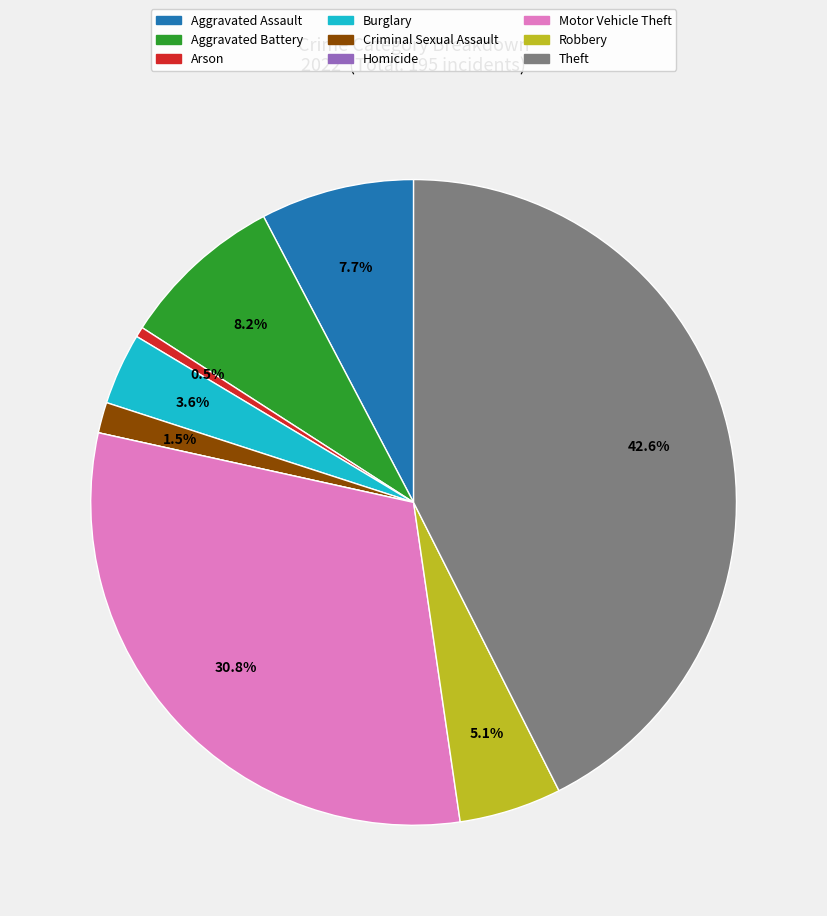

To the nearest percent, what is the average slice percentage?

11%